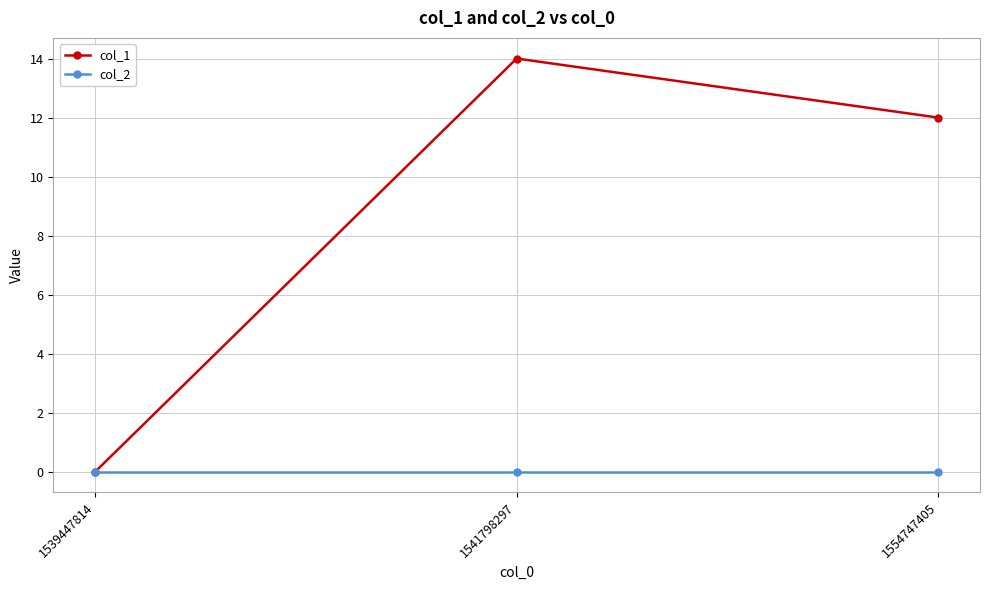

The value of col_1 at 1539447814 is 0. True or false?

True